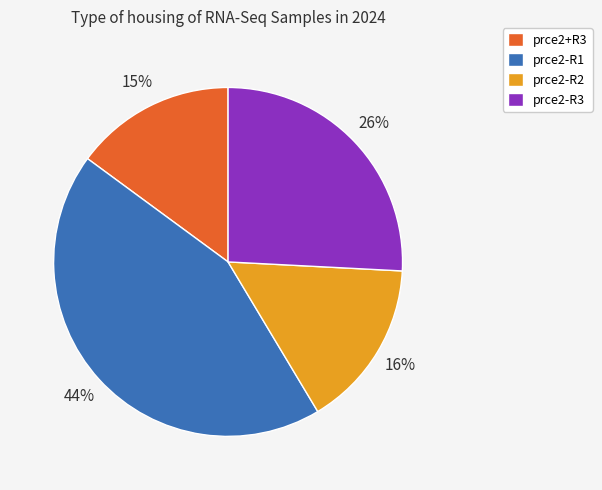

How many slices are in this pie chart?

4